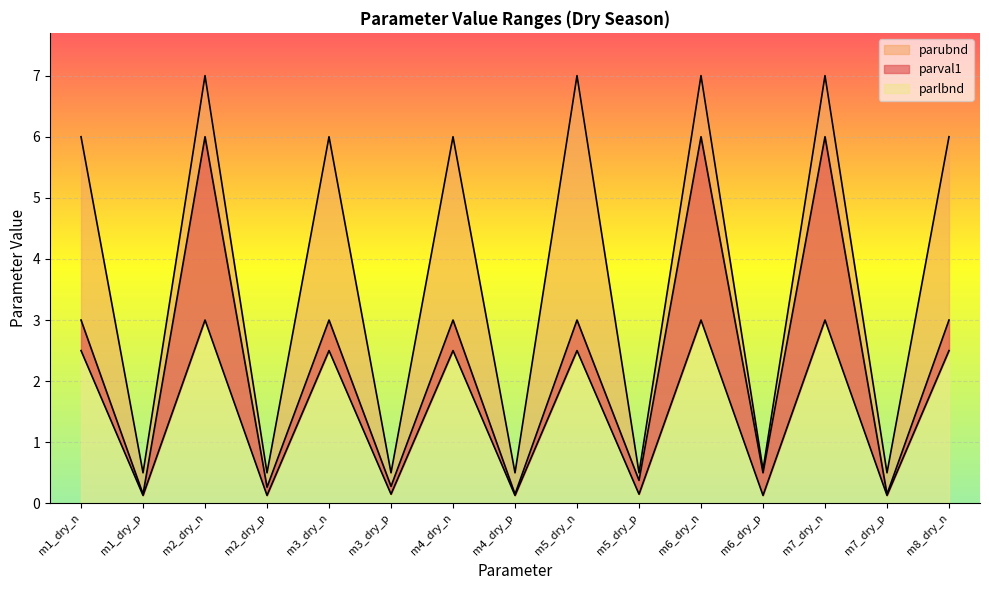

True or false: parlbnd and parubnd cross at least once.

False